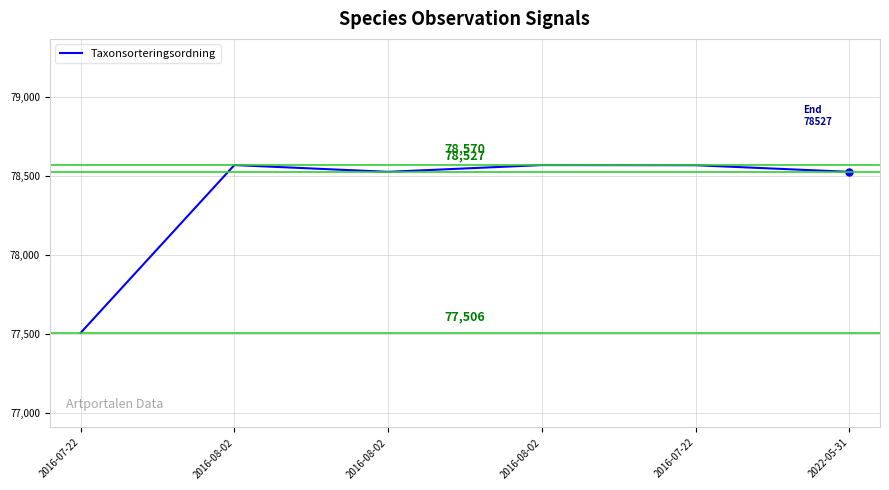

What is the difference between the maximum and minimum values?

1064